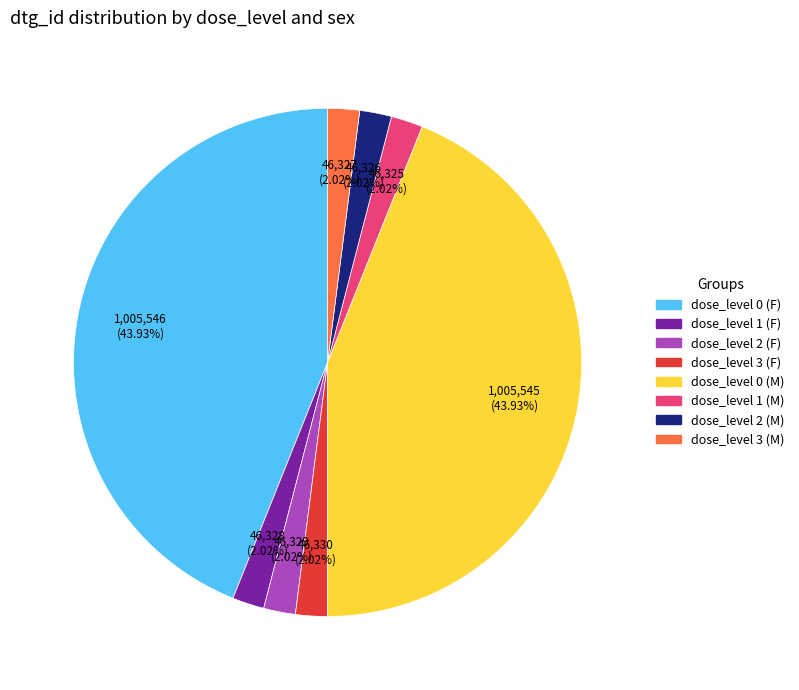

To the nearest percent, what portion does dose_level 0 (F) represent?

44%